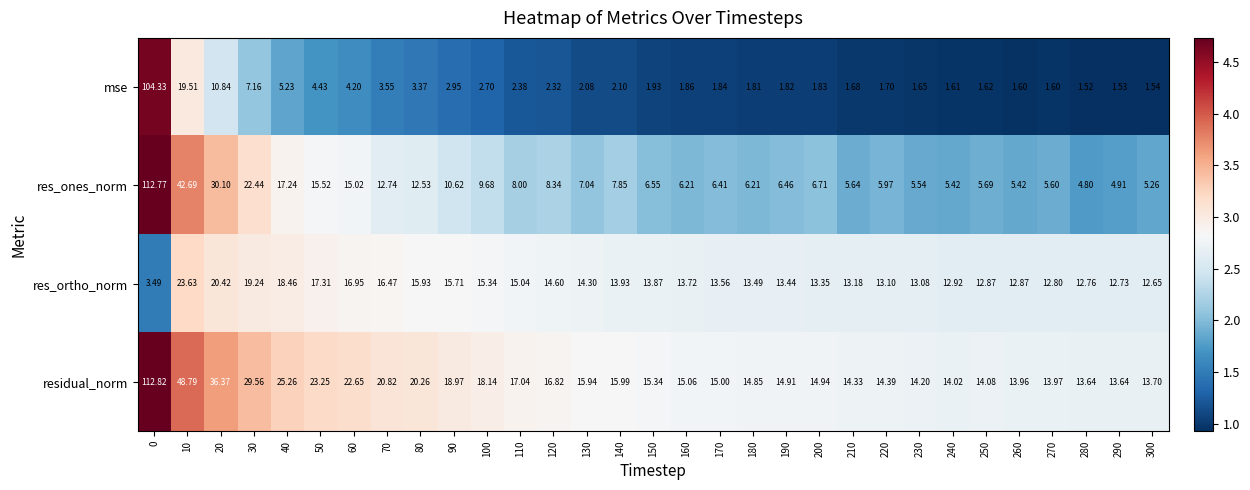

Which series changed the most between 10 and 80?

res_ones_norm